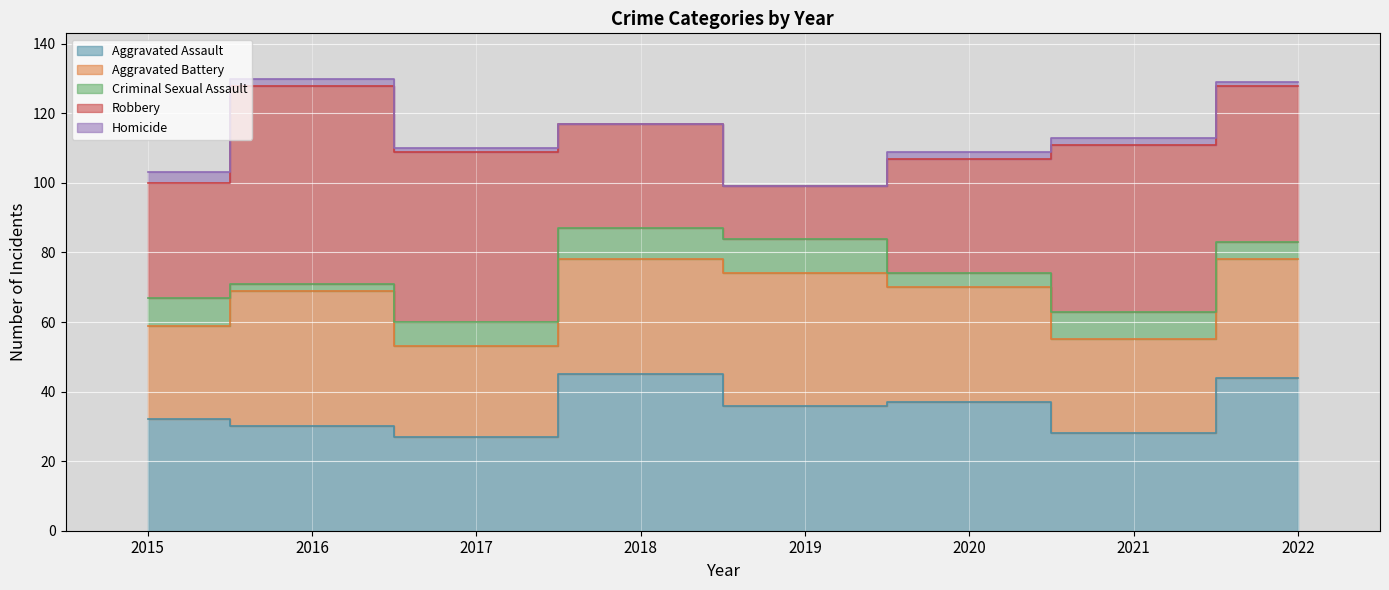

What is the average value of the Aggravated Assault series?

35